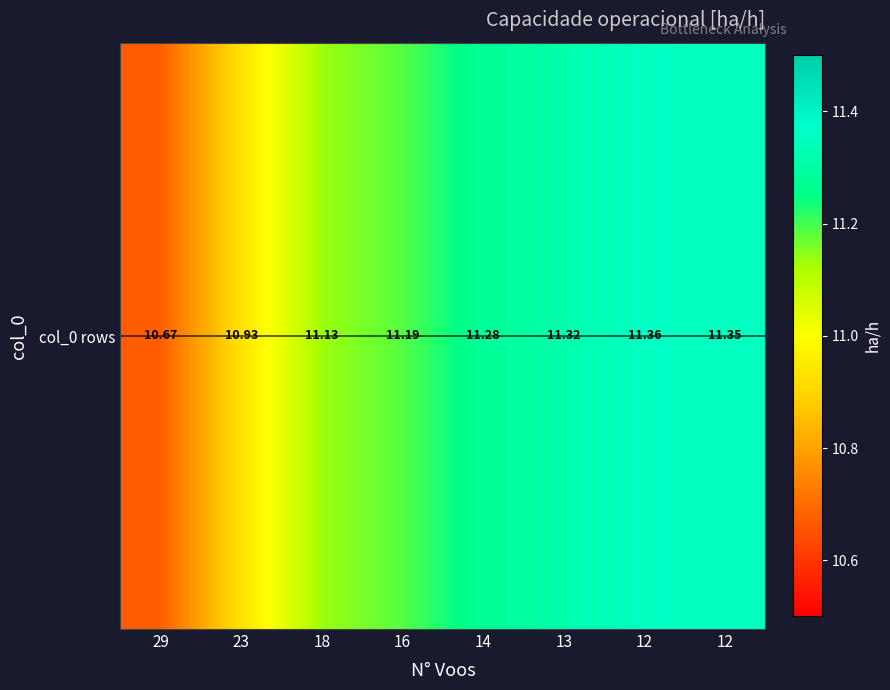

Rank the categories by value from highest to lowest.

12, 12, 13, 14, 16, 18, 23, 29